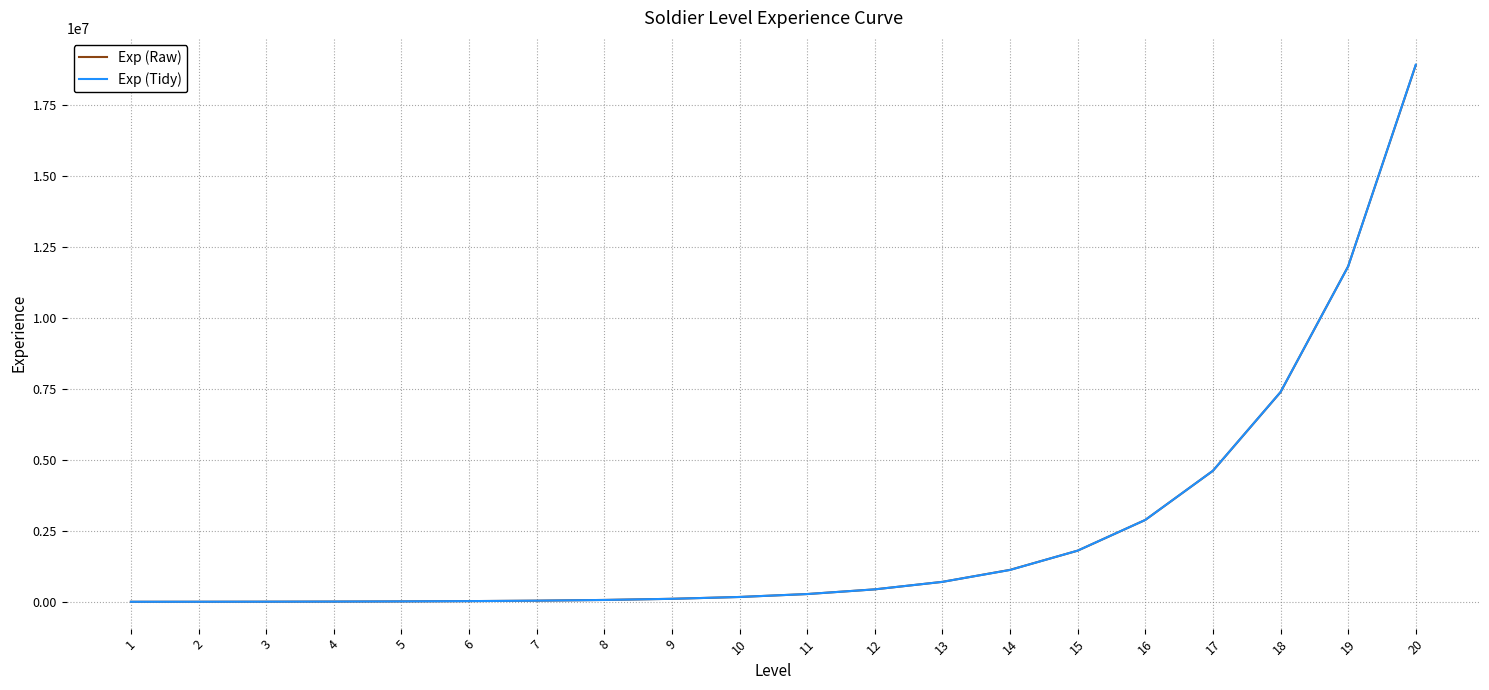

What are all the series names shown in the legend?

Exp (Raw), Exp (Tidy)